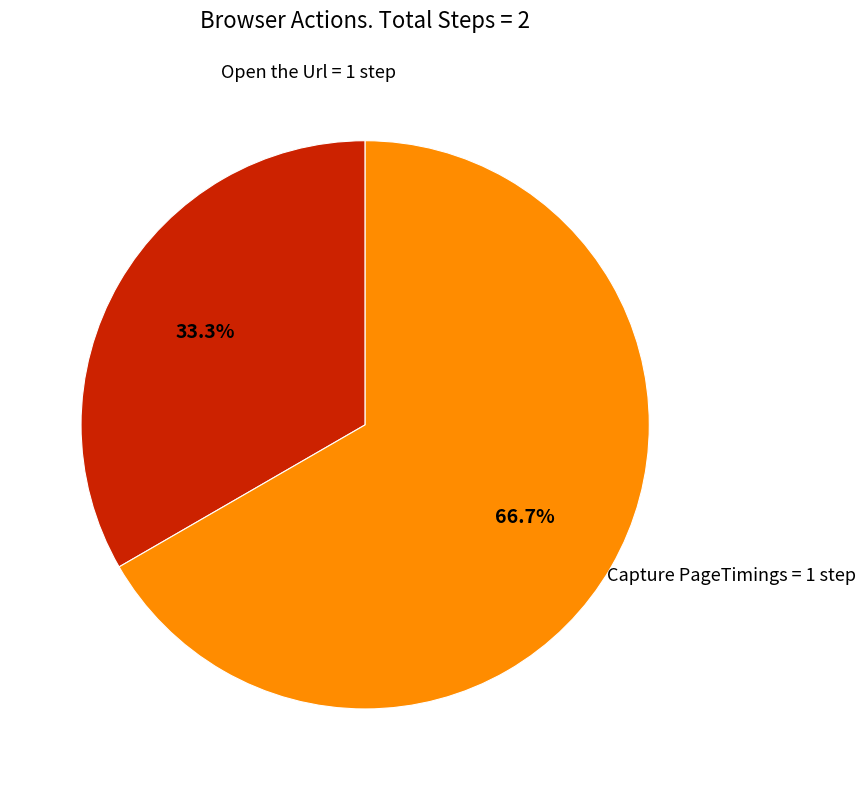

Is there any slice that represents more than half of the pie?

Yes